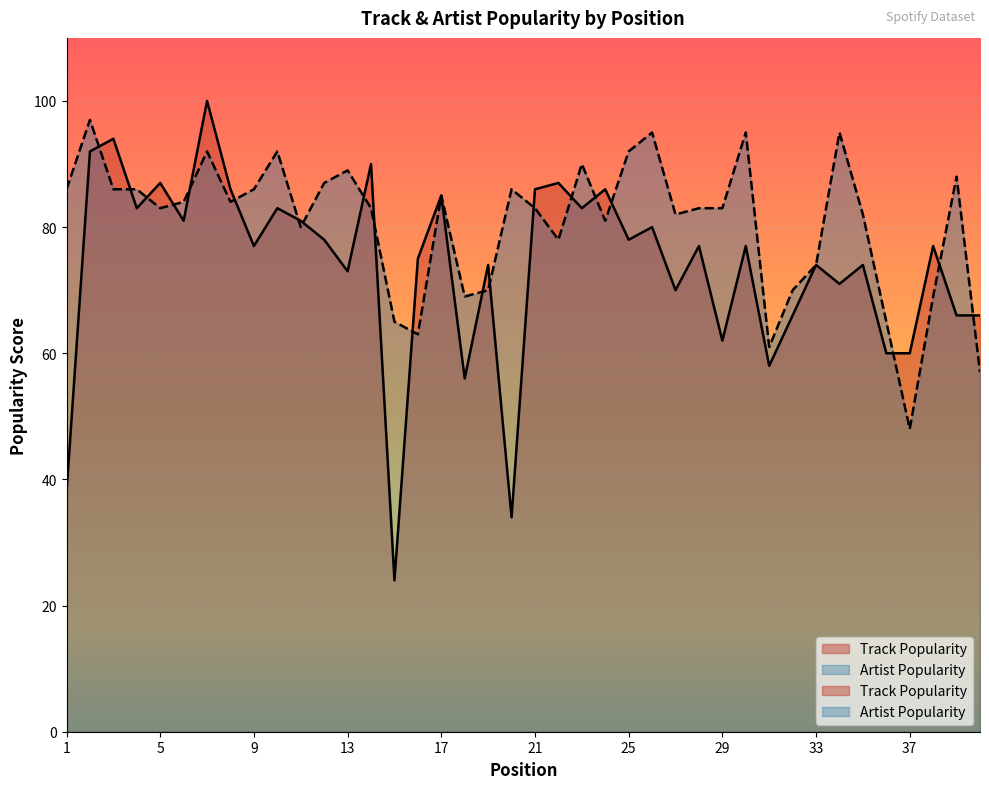

What is the lowest value of the Artist Popularity series?

48